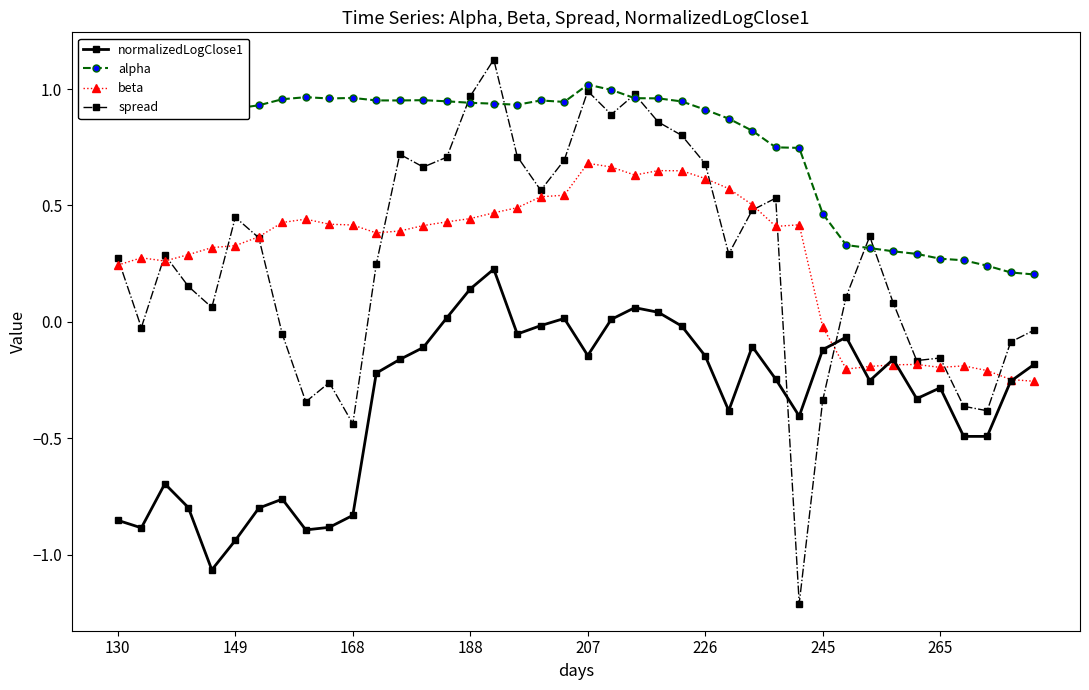

At how many categories does at least one series exceed 0?

40